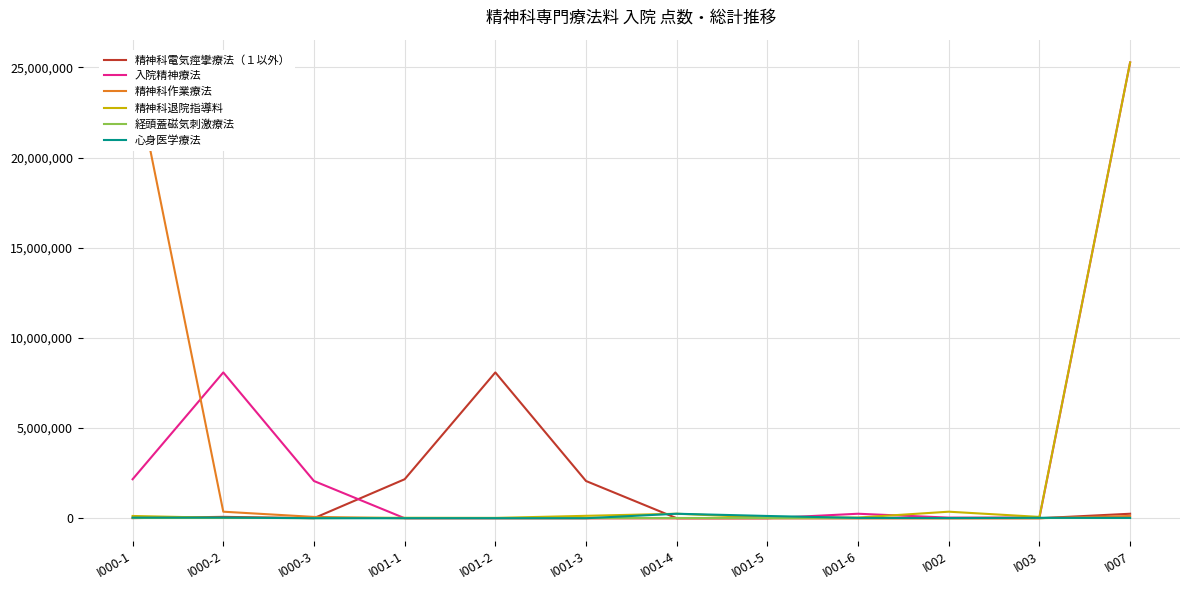

What is the label of the 4th point from the right?

I001-6